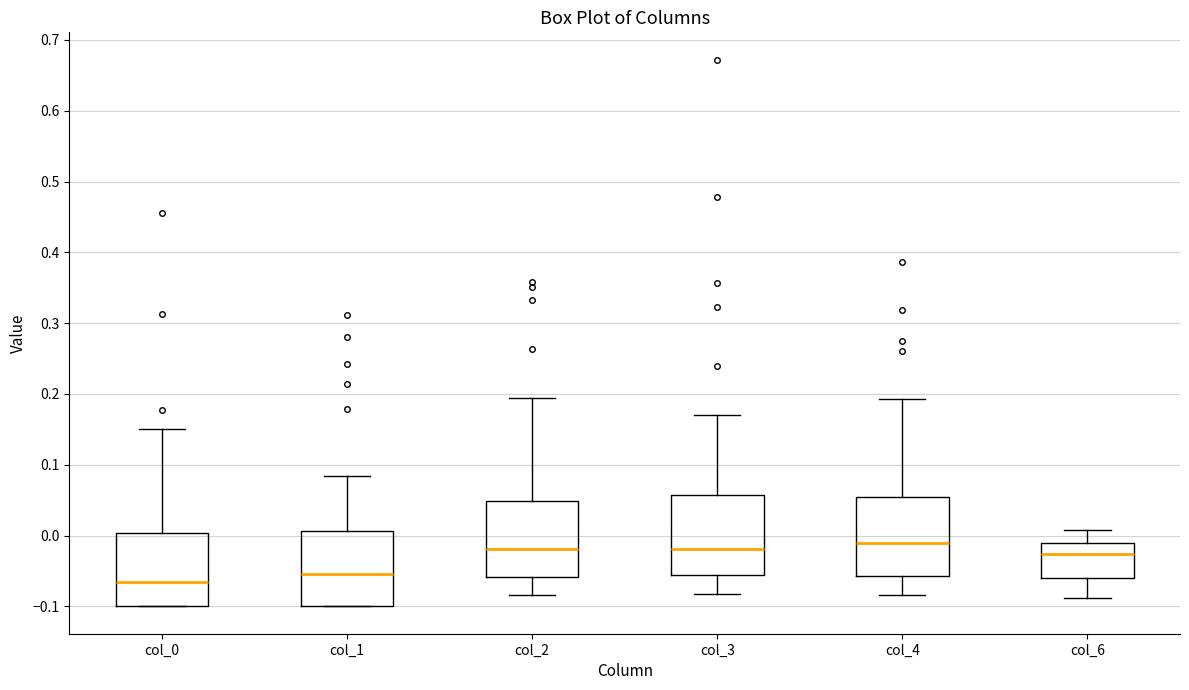

Where is the lower edge of the box for col_2 on the y-axis? The values are not printed on the chart, so give them approximately, as read against the axis.

-0.06